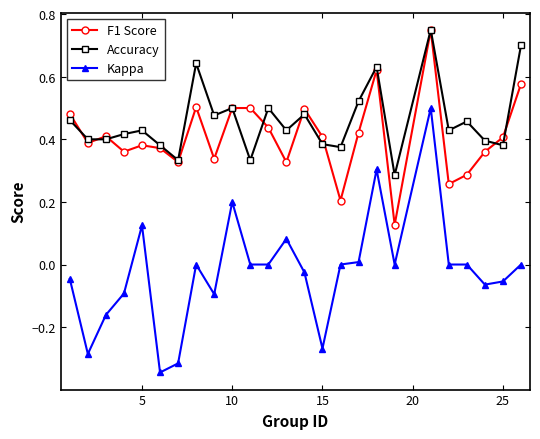

At how many categories does at least one series exceed 0?

25